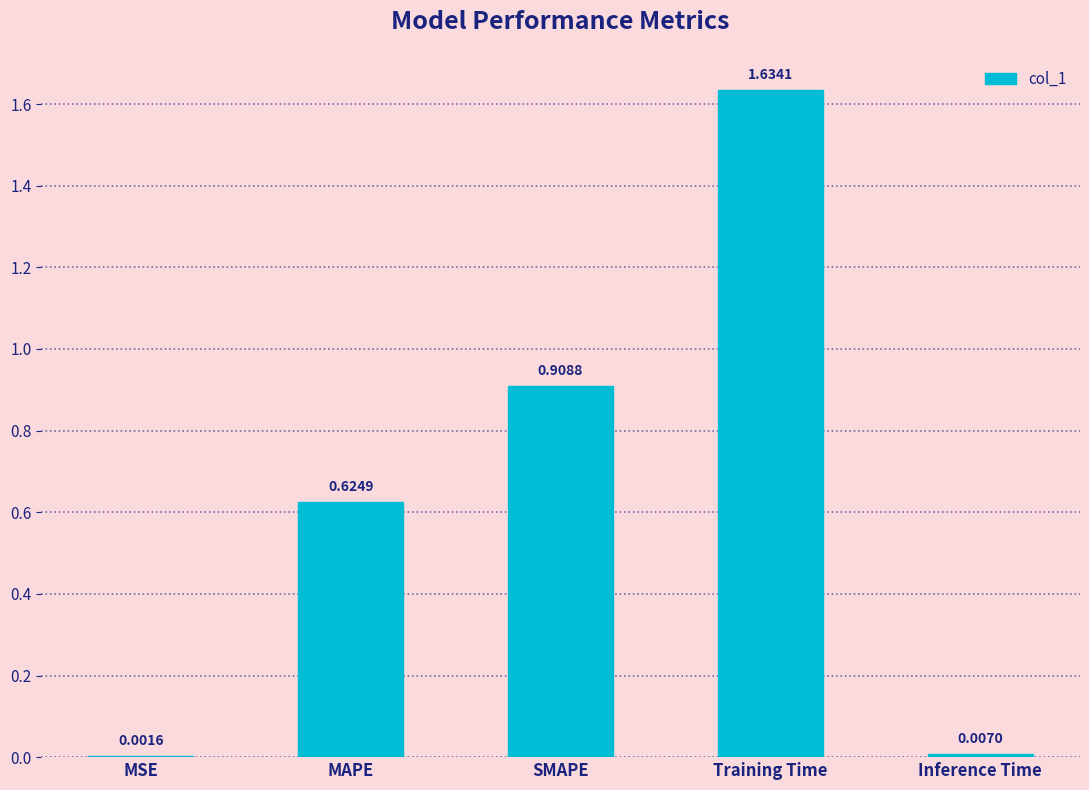

What is the sum of all values?

3.2